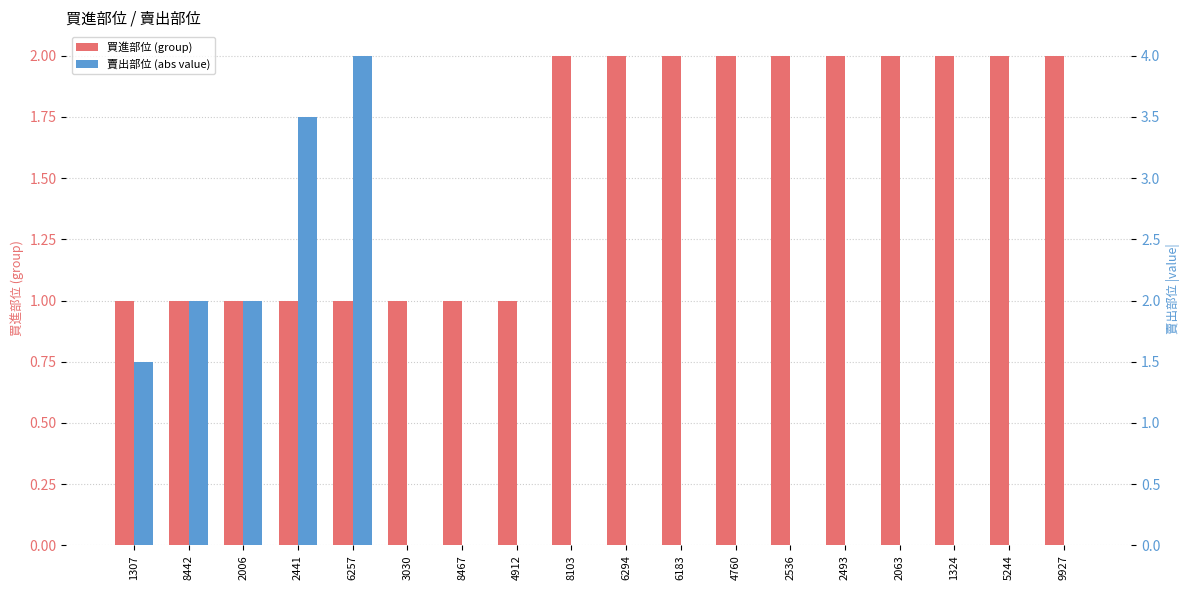

Are the bars grouped side by side (vs. stacked)?

Yes